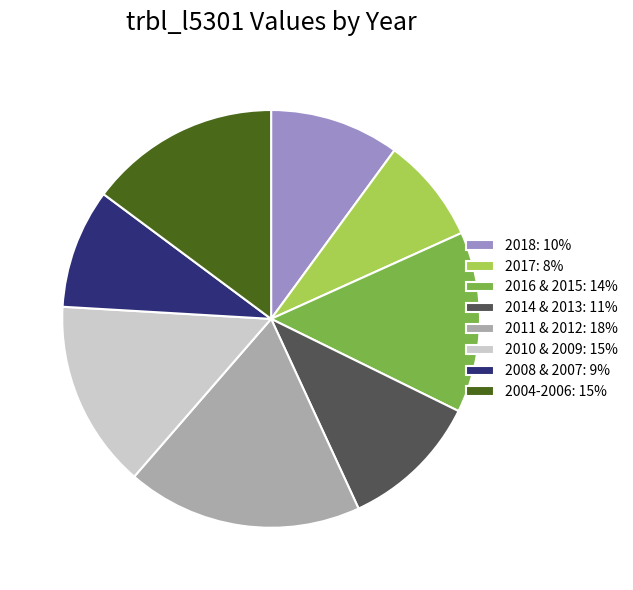

Does 2014 & 2013: 11% represent more than half of the total?

No